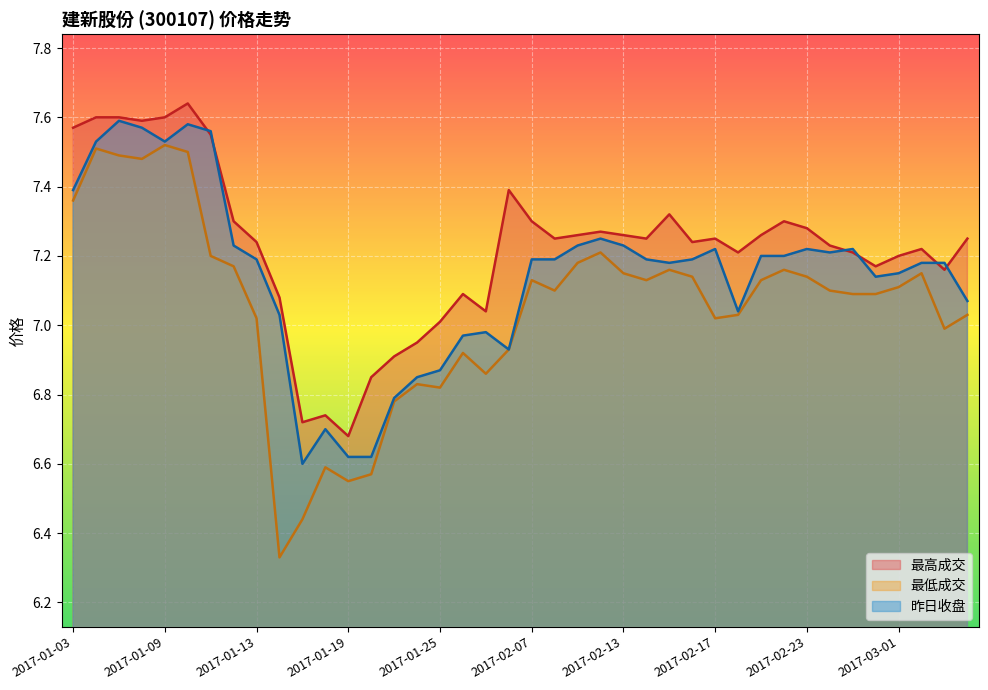

How many series are shown in this chart?

3